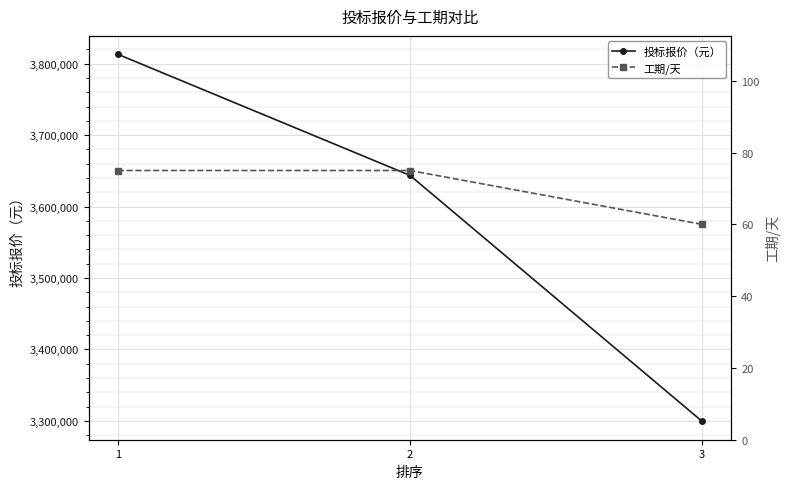

List the labels in order of 投标报价（元） value, largest first.

1, 2, 3